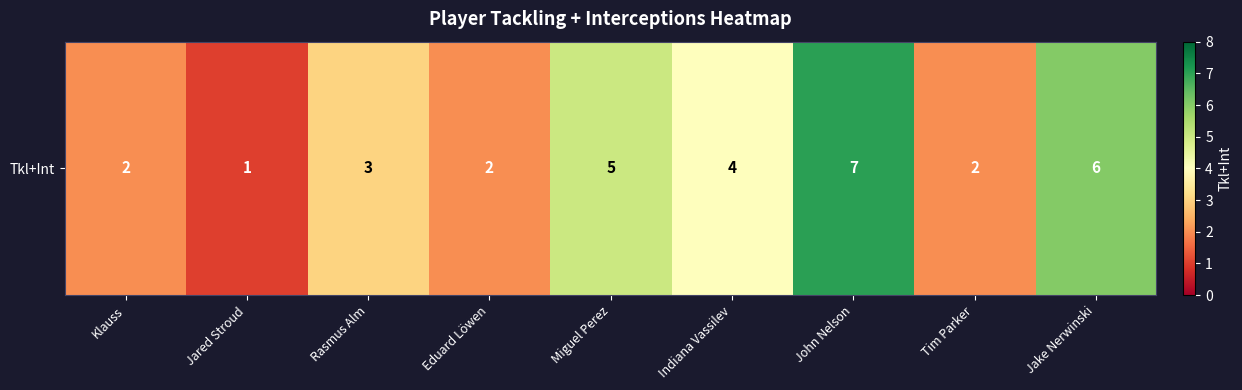

The chart shows a value of 4 at Rasmus Alm. True or false?

False